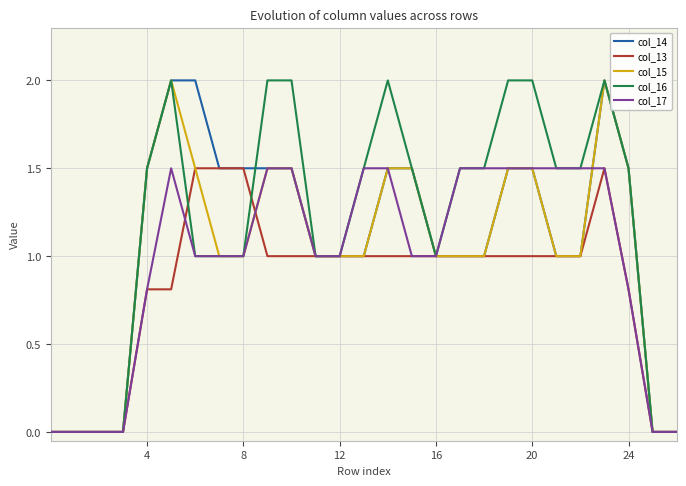

Which series has the largest total across all categories?

col_16